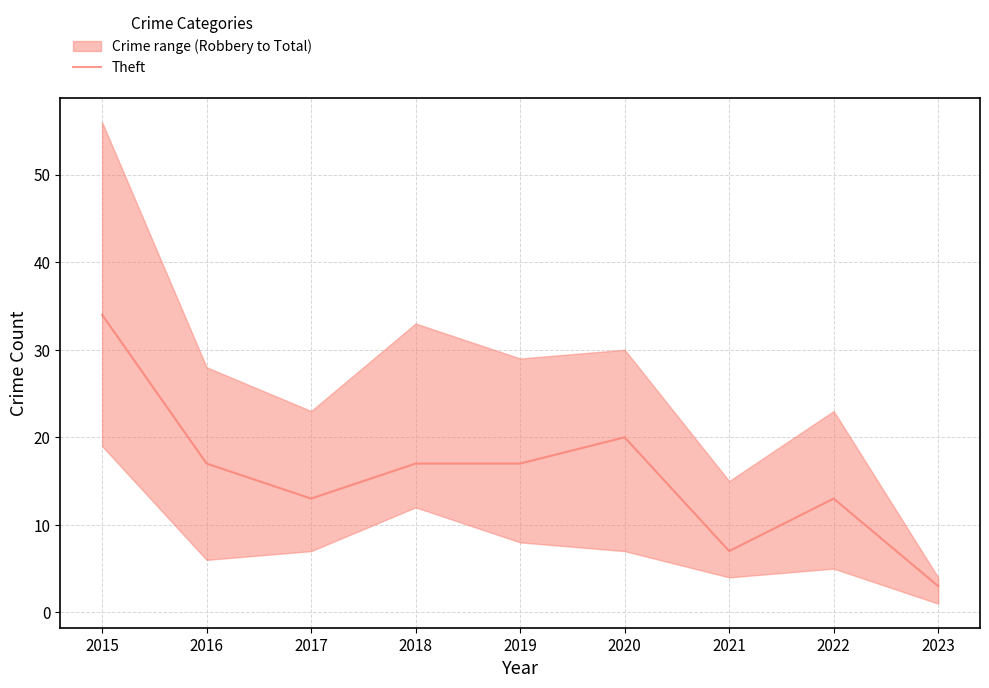

At which label is the value closest to 18?

2016